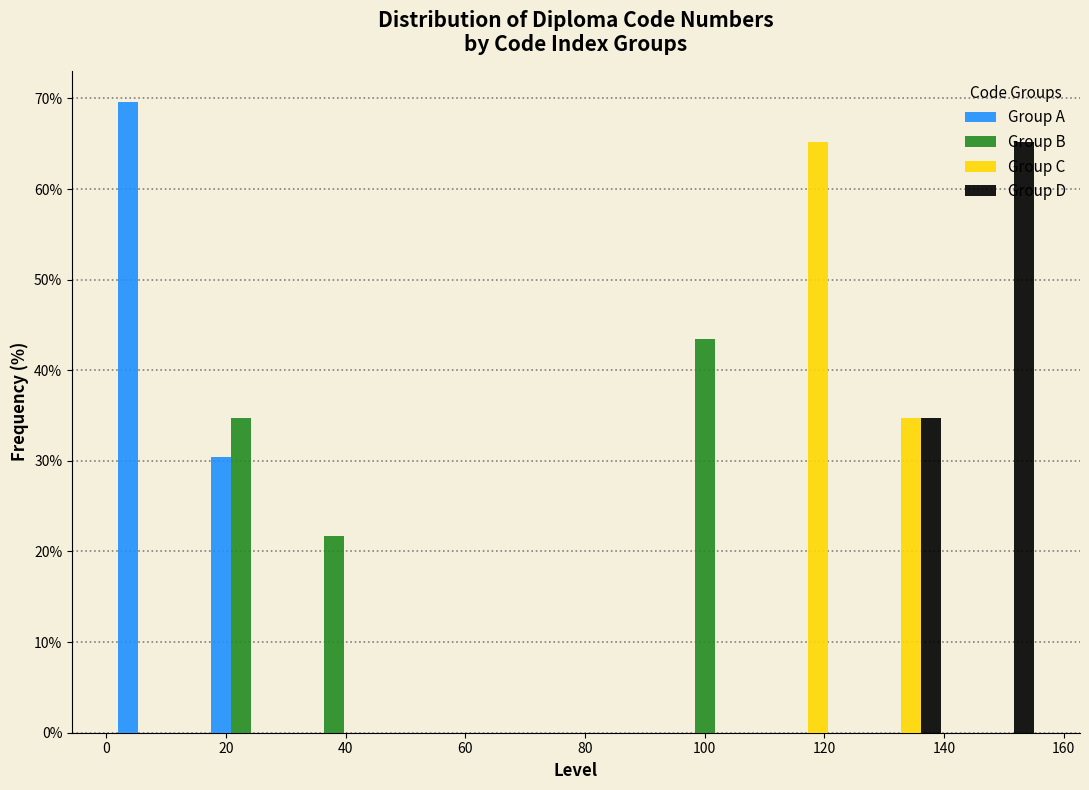

What is the height of the Group A bar covering 16.5 to 32.0 on the x-axis? Neither the bar edges nor the heights are printed on the chart, so give them approximately, as read against the axes.

30